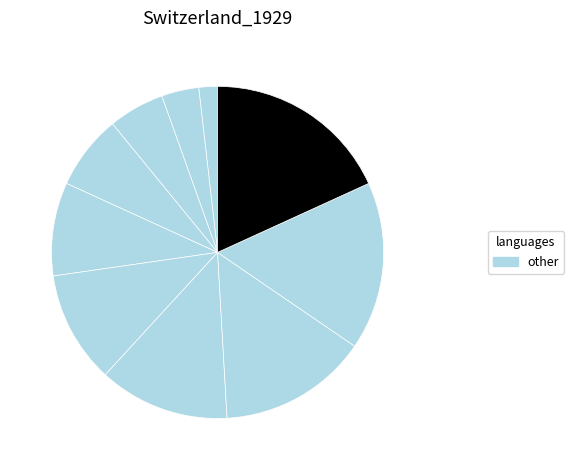

To the nearest percent, what is the difference between the largest and smallest slice percentages?

16%